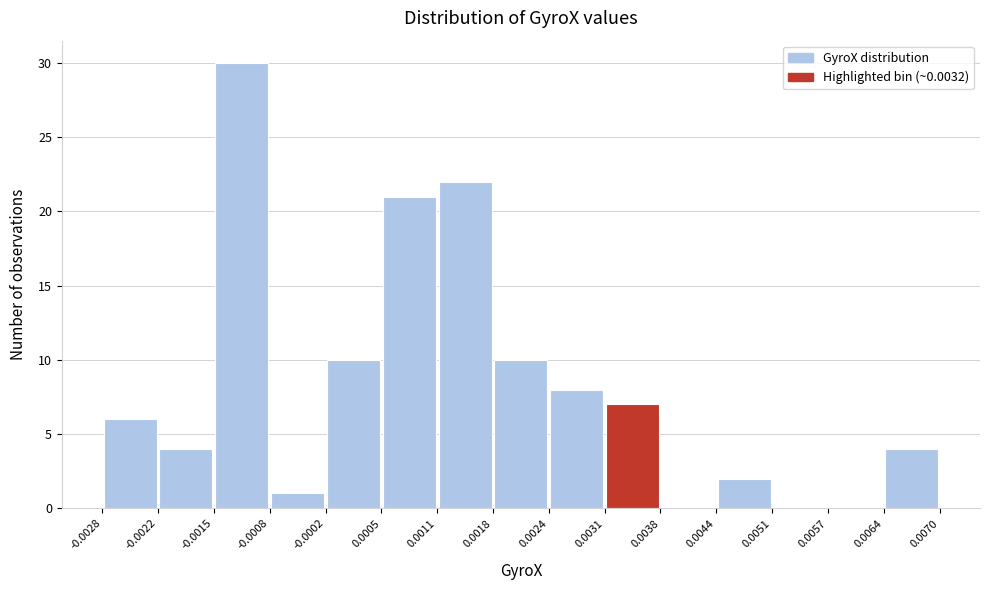

How tall is the bar that spans -0.0008 to -0.0002 on the x-axis? The values are not printed on the chart, so give them approximately, as read against the axis.

1